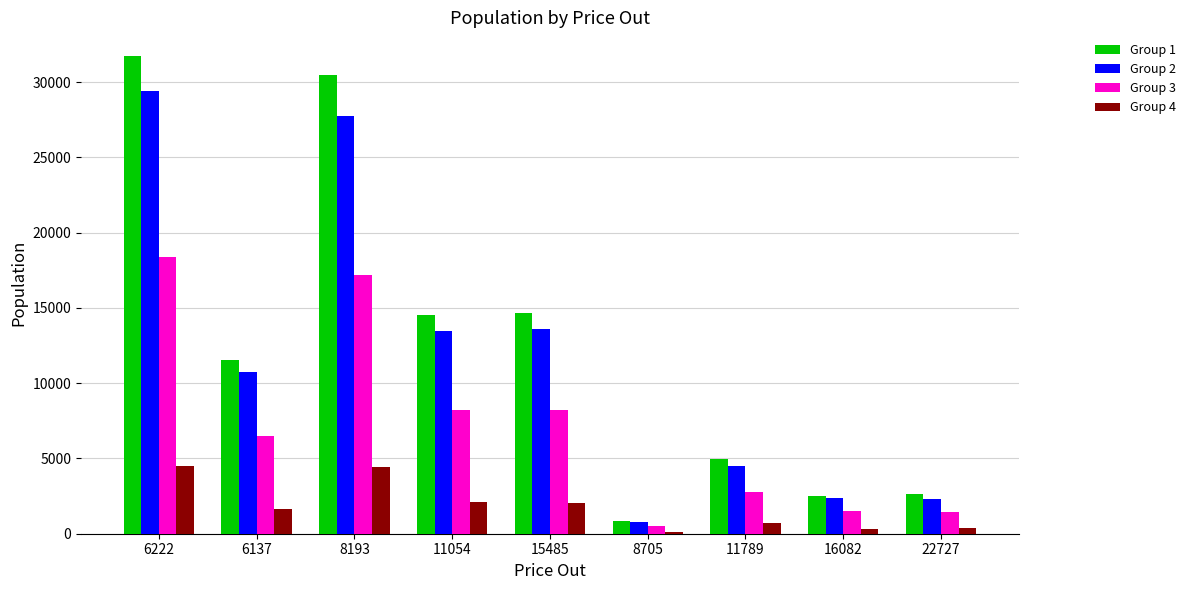

How many categories are shown in the chart?

9